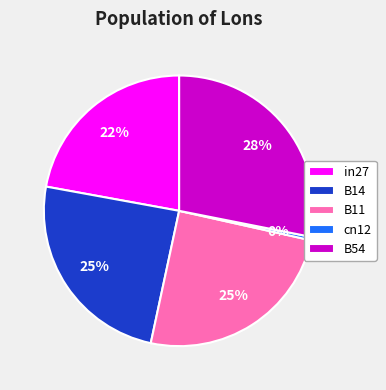

Count the number of slices in the pie.

5